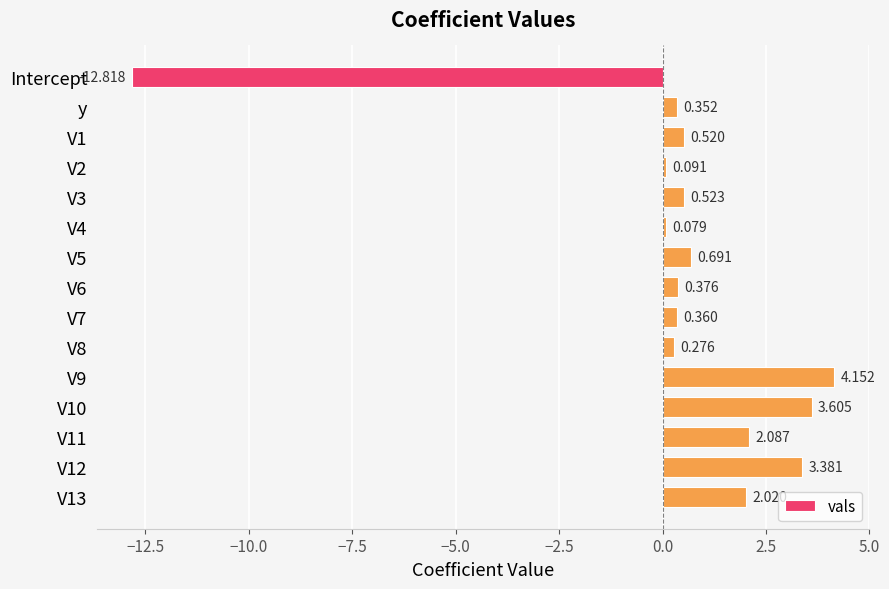

What is the sum of all values?

5.7